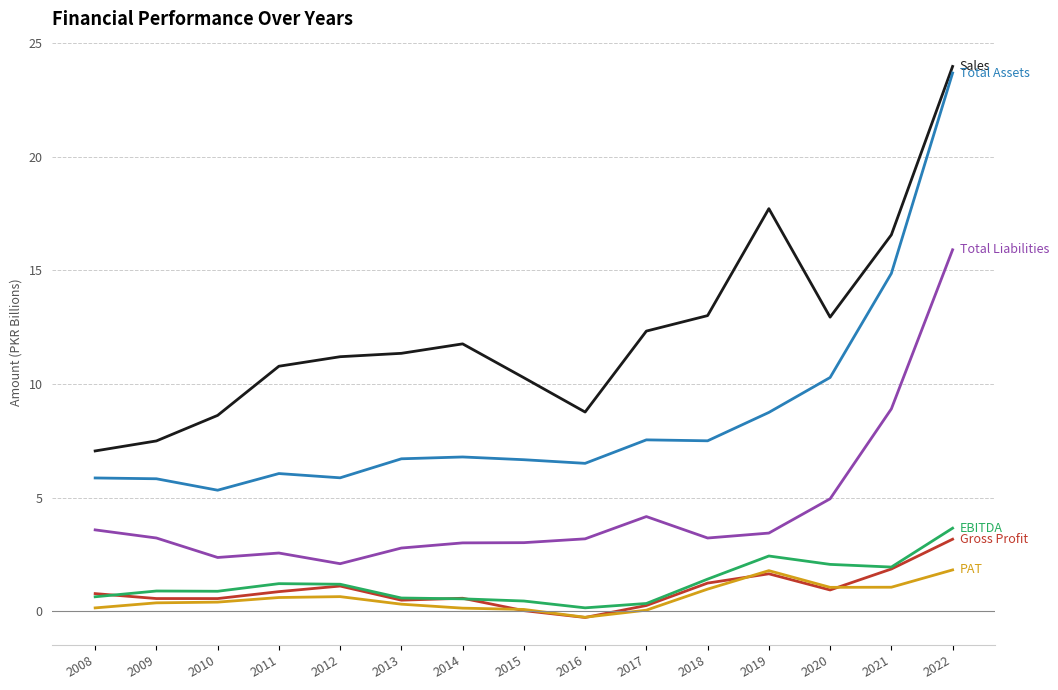

What is the smallest value displayed?

-0.3